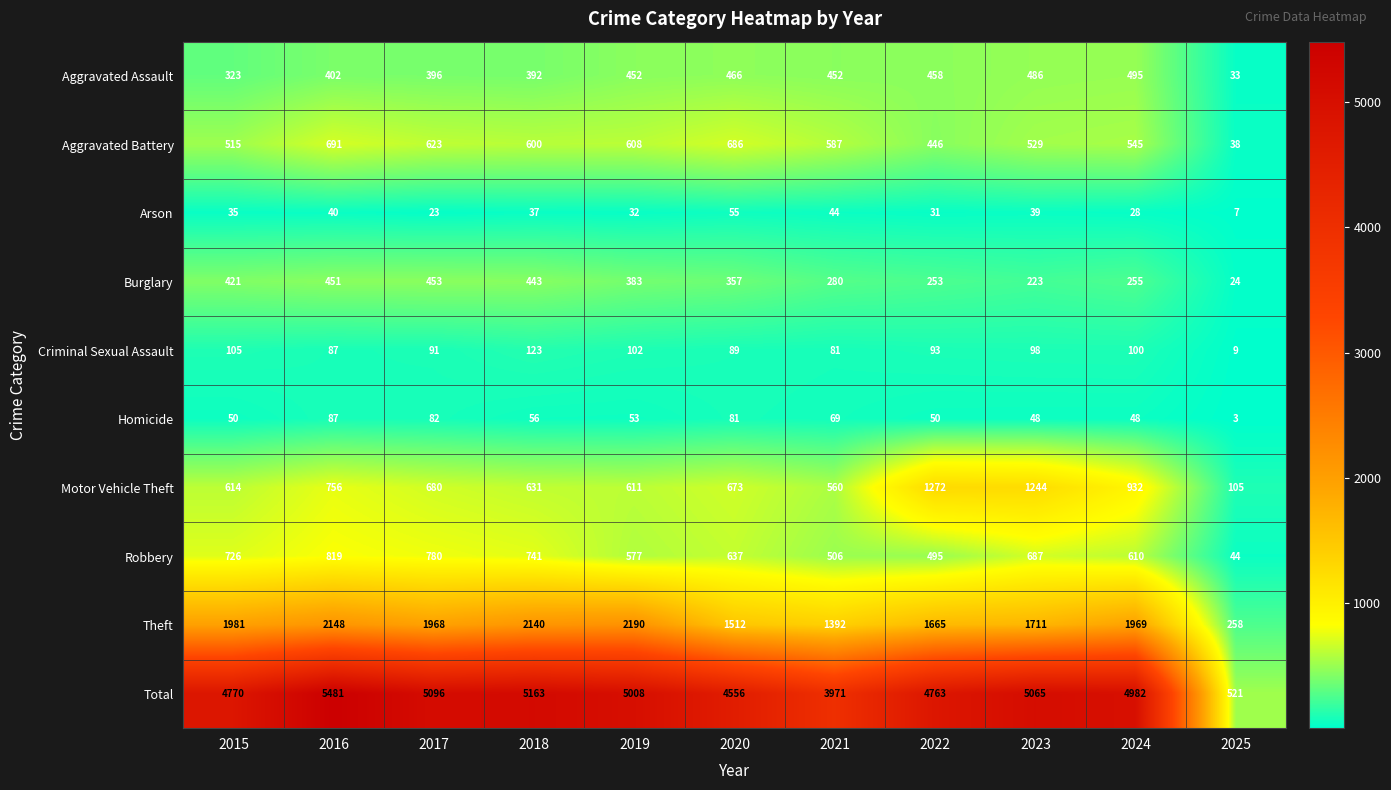

The value of Total at 2016 is 2111. True or false?

False